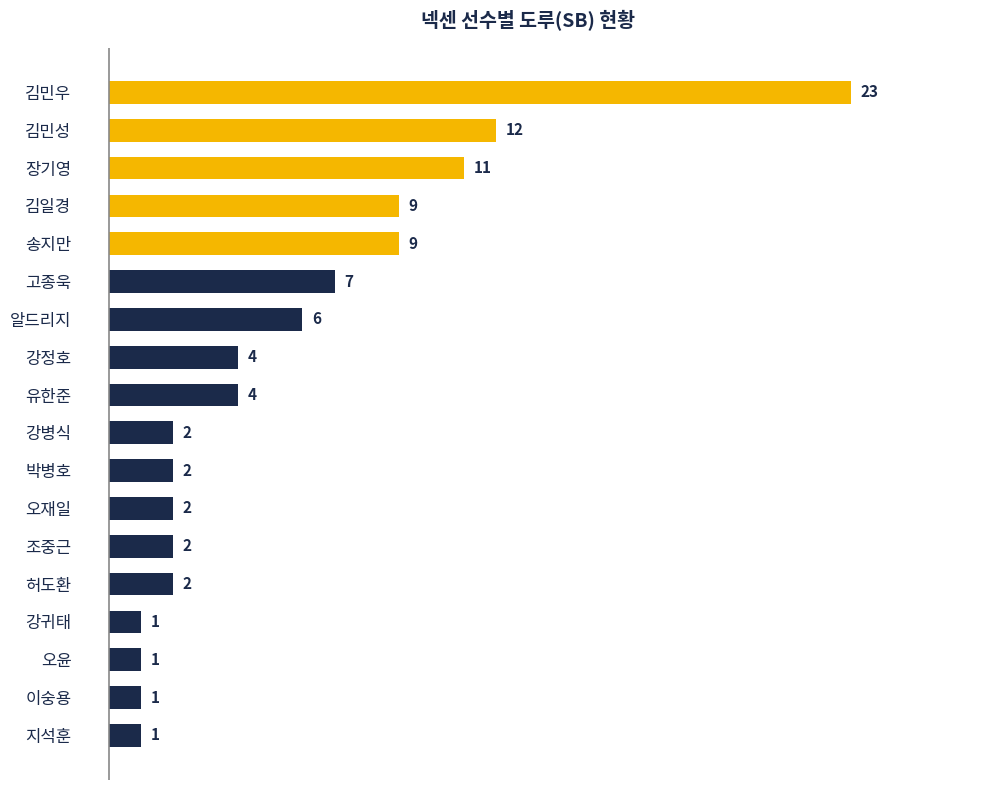

Reading bottom to top, transcribe all the data shown in this chart.

지석훈=1	이숭용=1	오윤=1	강귀태=1	허도환=2	조중근=2	오재일=2	박병호=2	강병식=2	유한준=4	강정호=4	알드리지=6	고종욱=7	송지만=9	김일경=9	장기영=11	김민성=12	김민우=23